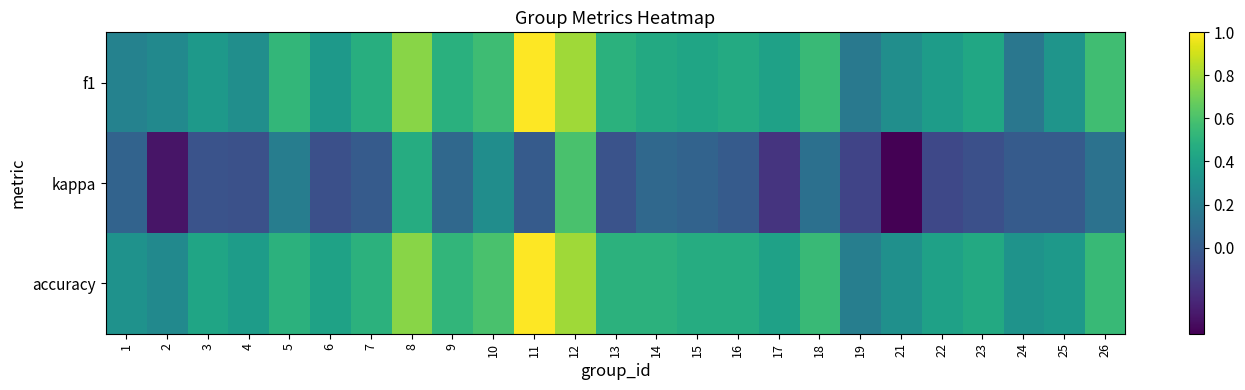

What is the difference between the highest and lowest values at 9?

0.5